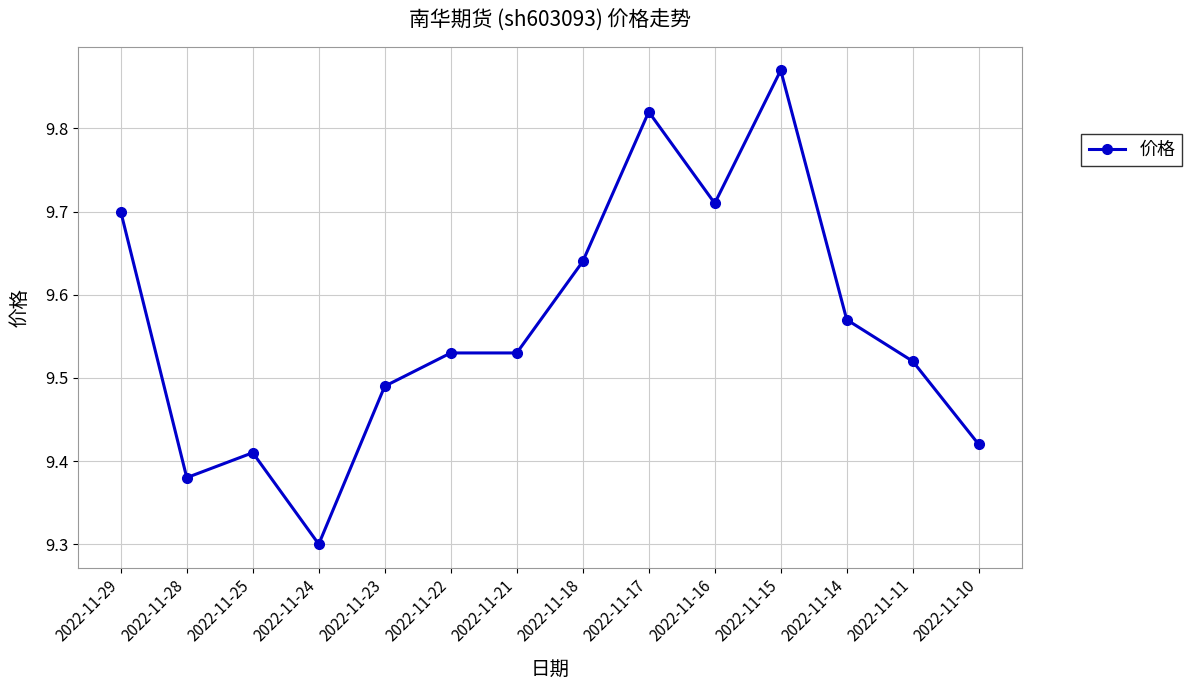

Is it true that the value at 2022-11-18 is 2.9?

False